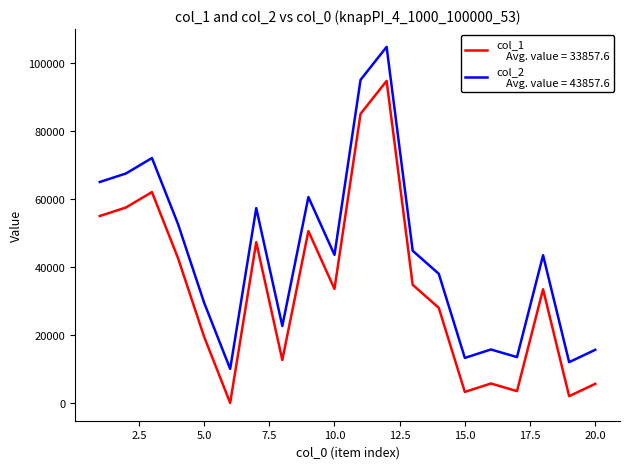

What is the greatest value displayed?

104699